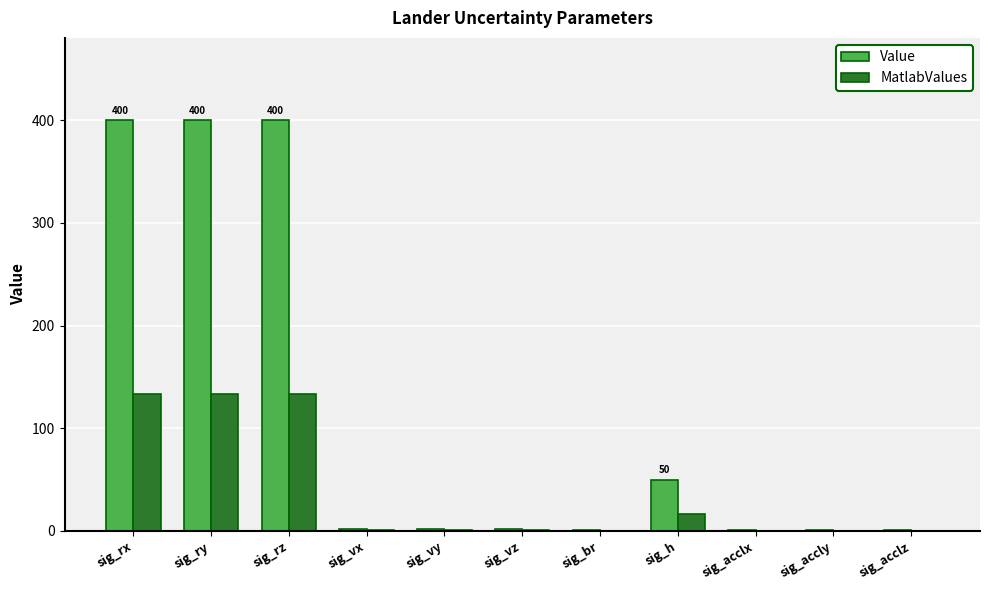

Which series changed the most between sig_rz and sig_acclz?

Value